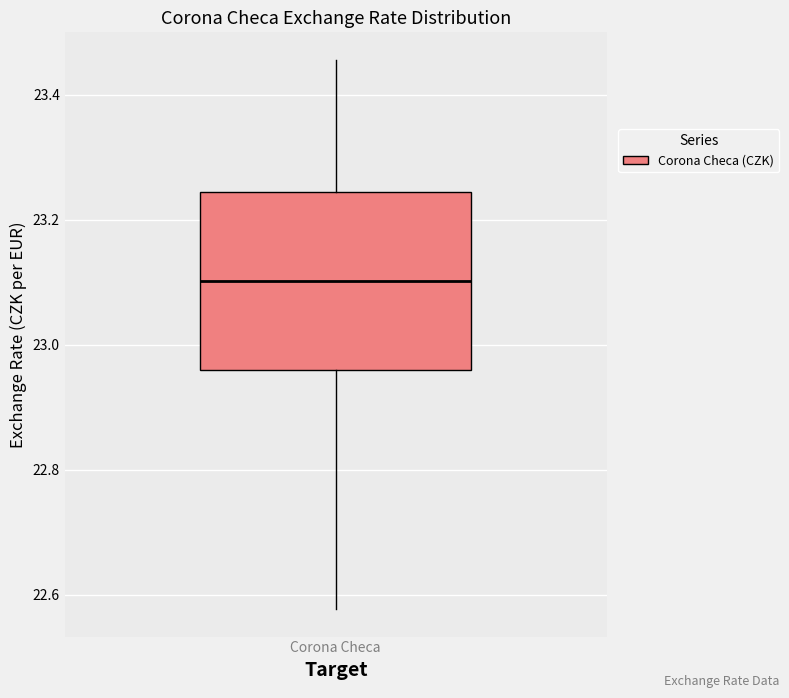

Where does the lower whisker of the box for Corona Checa end on the y-axis? The values are not printed on the chart, so give them approximately, as read against the axis.

22.58